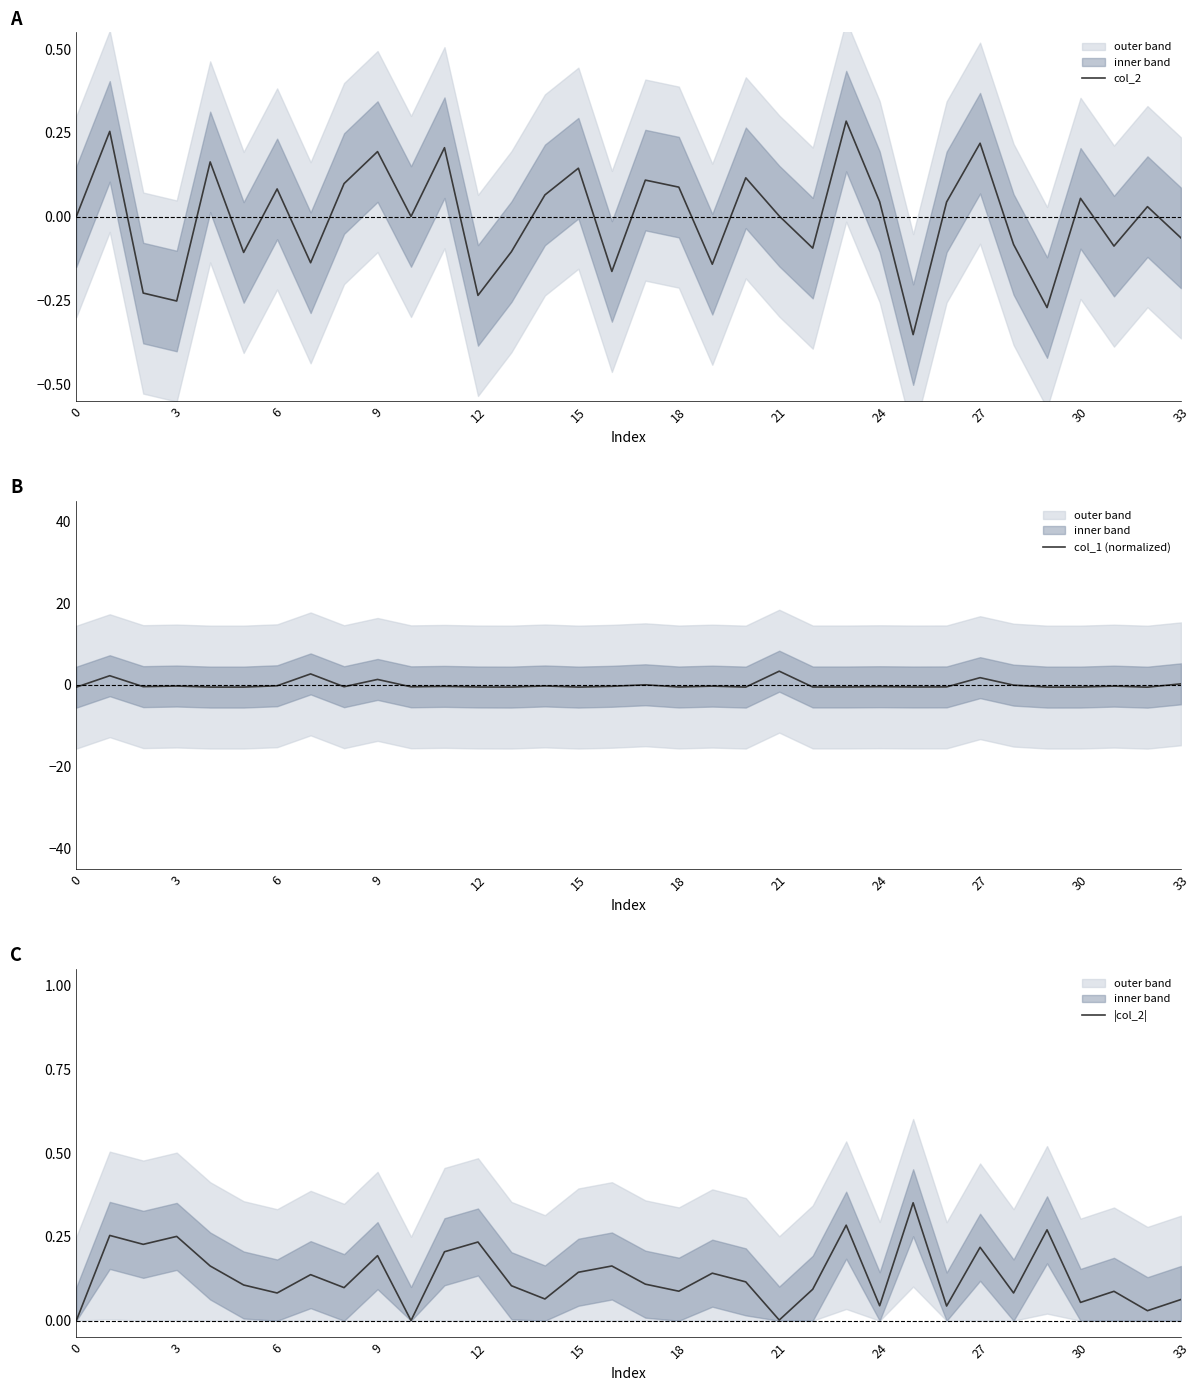

Which series has the largest total across all categories?

|col_2|